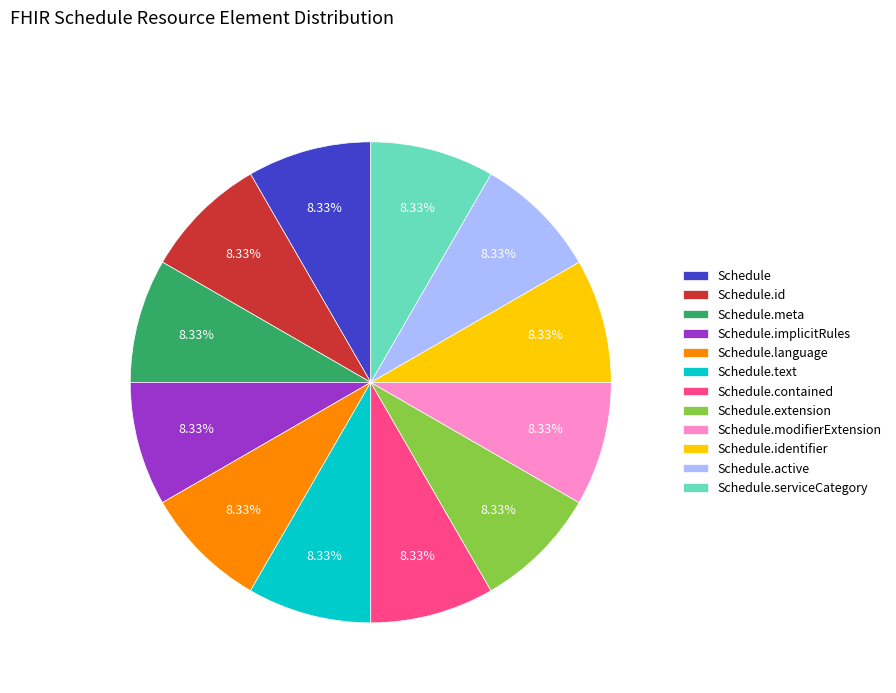

Is the sum of Schedule.language and Schedule.id greater than half?

No